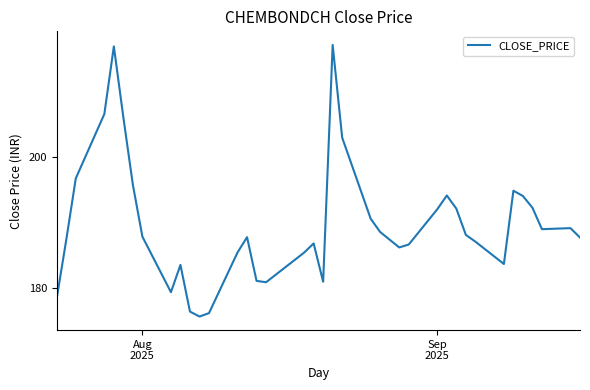

What is the greatest value displayed?

217.2